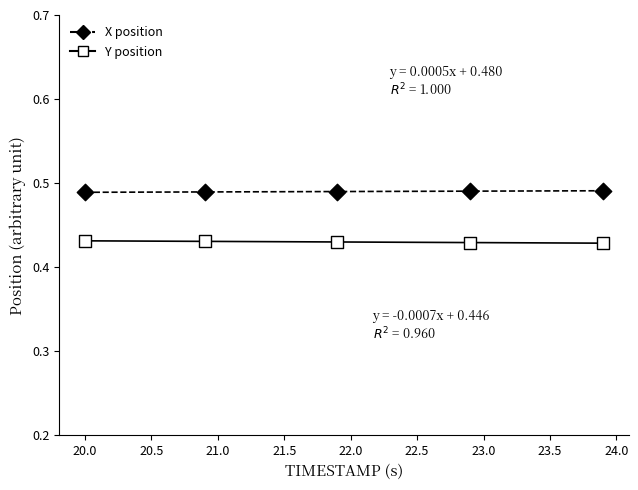

Across all data points, what is the range of X values (max minus min)?

3.9